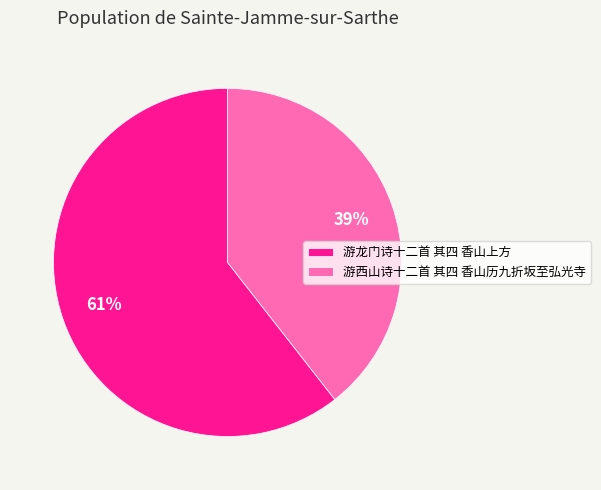

Is it true that 游龙门诗十二首 其四 香山上方 is 73% of the pie?

False